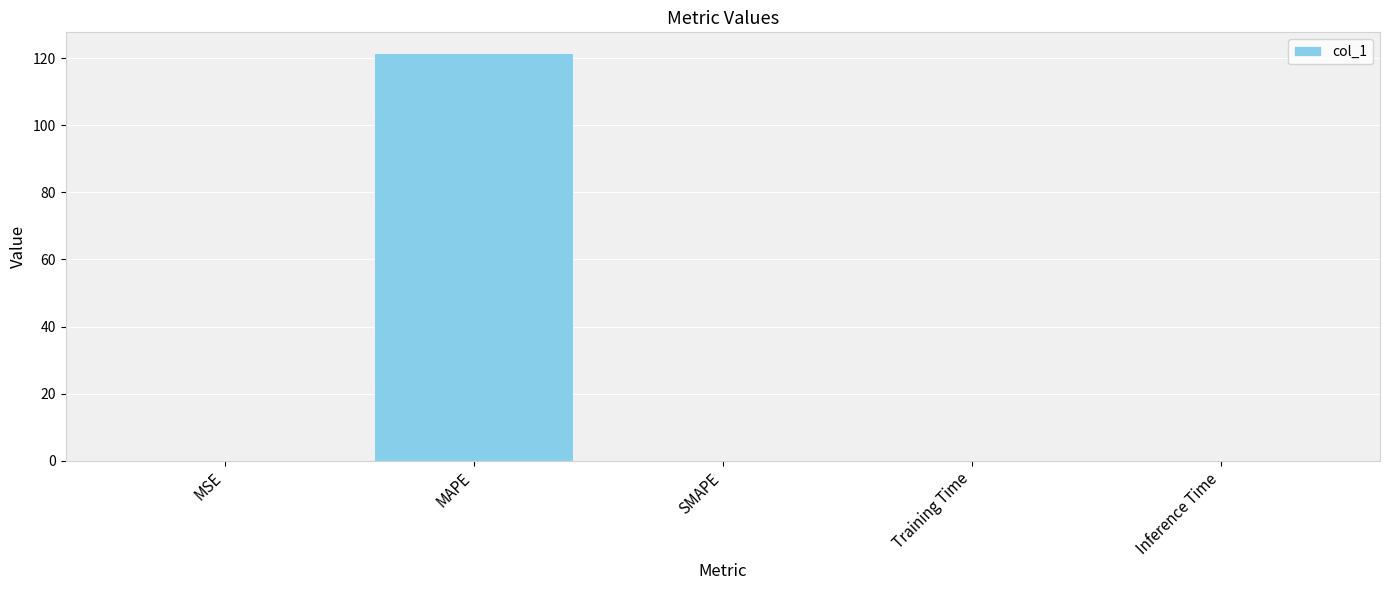

What is the change in value from MAPE to SMAPE?

-121.6